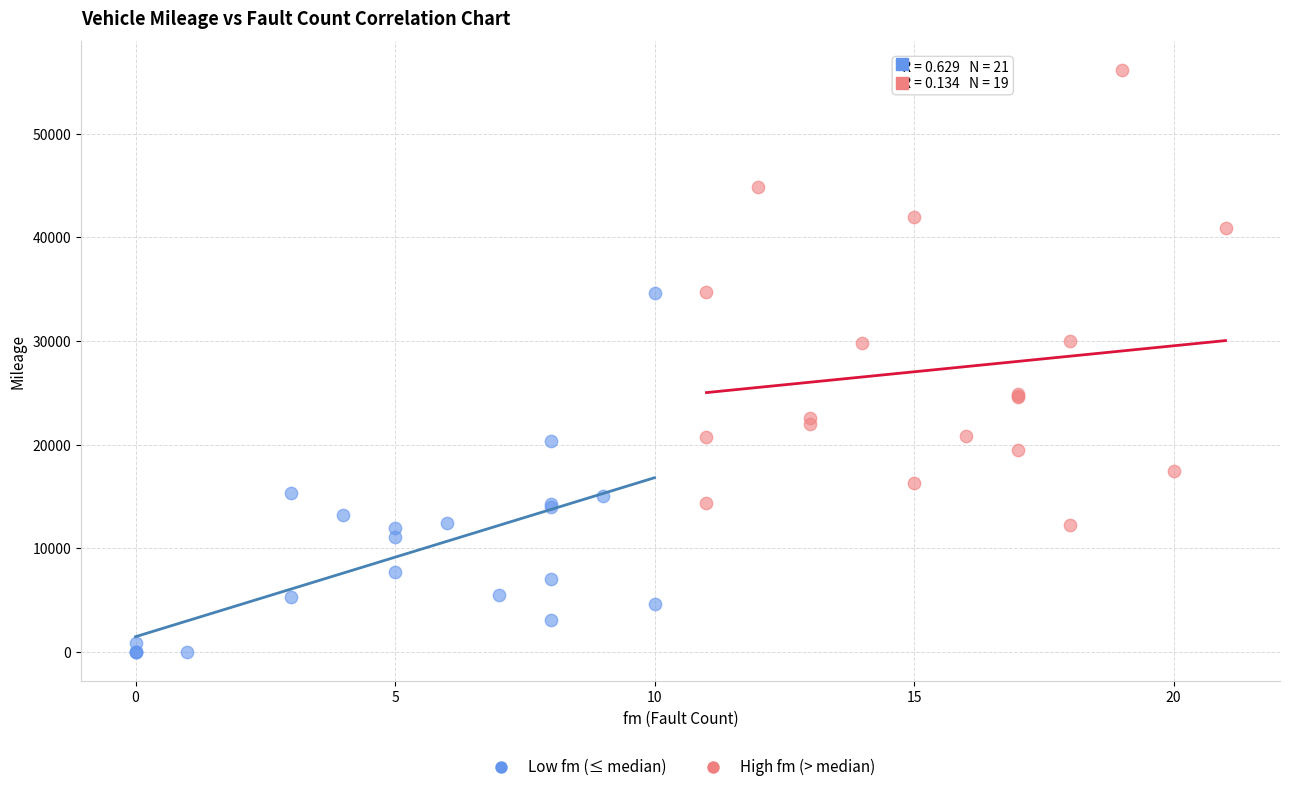

Which series reaches the maximum Y coordinate?

High fm (> median)